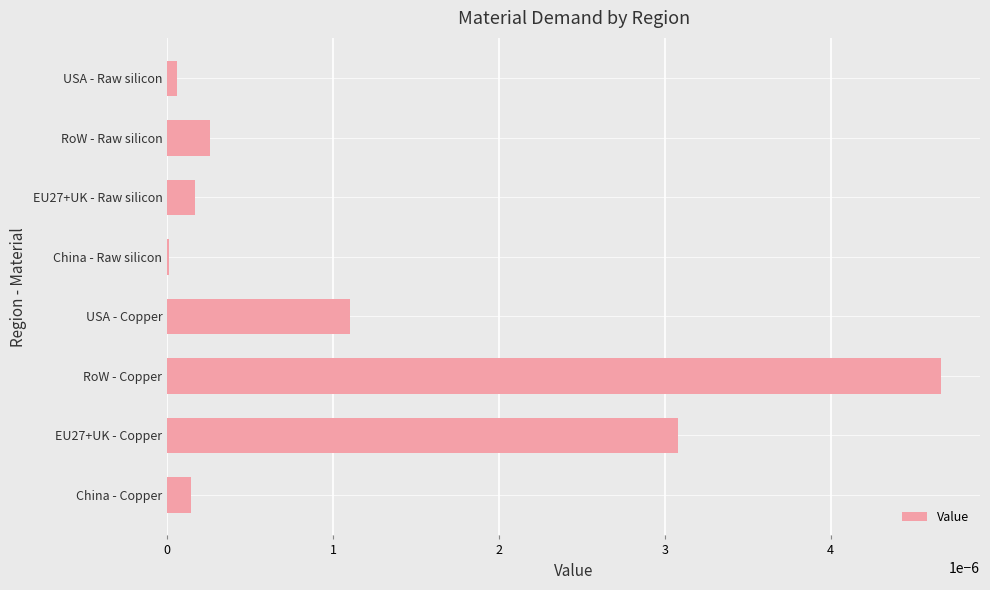

The value at RoW - Raw silicon is 0.0. True or false?

True